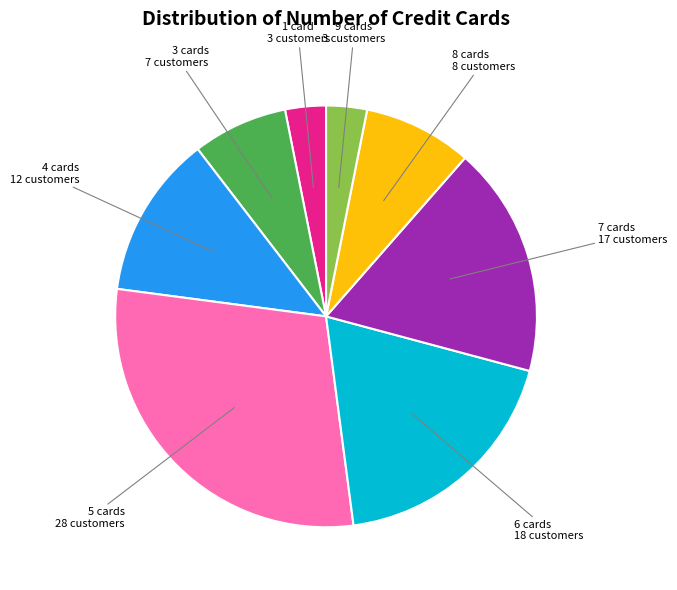

Does any single category account for the majority?

No